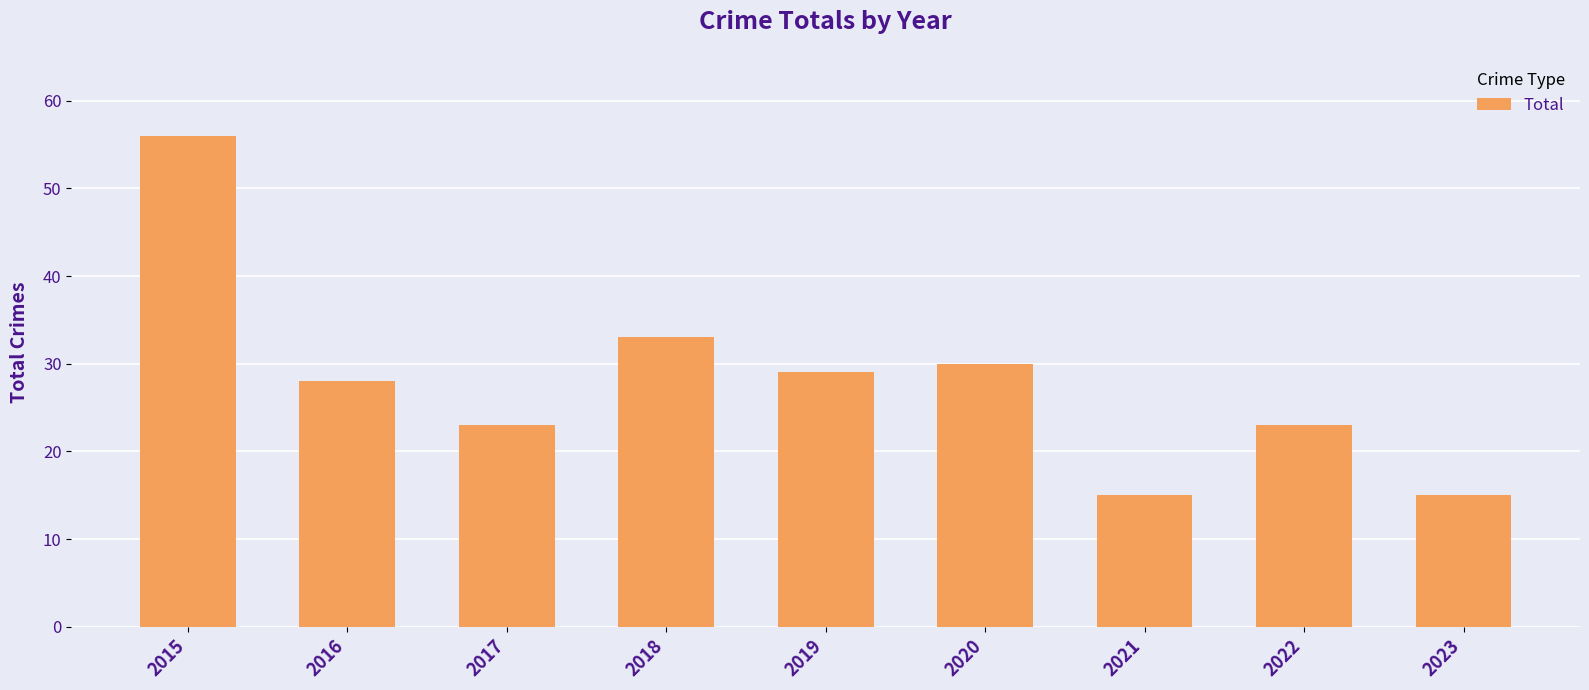

What is the ratio of the value at 2020 to the value at 2019?

1.0